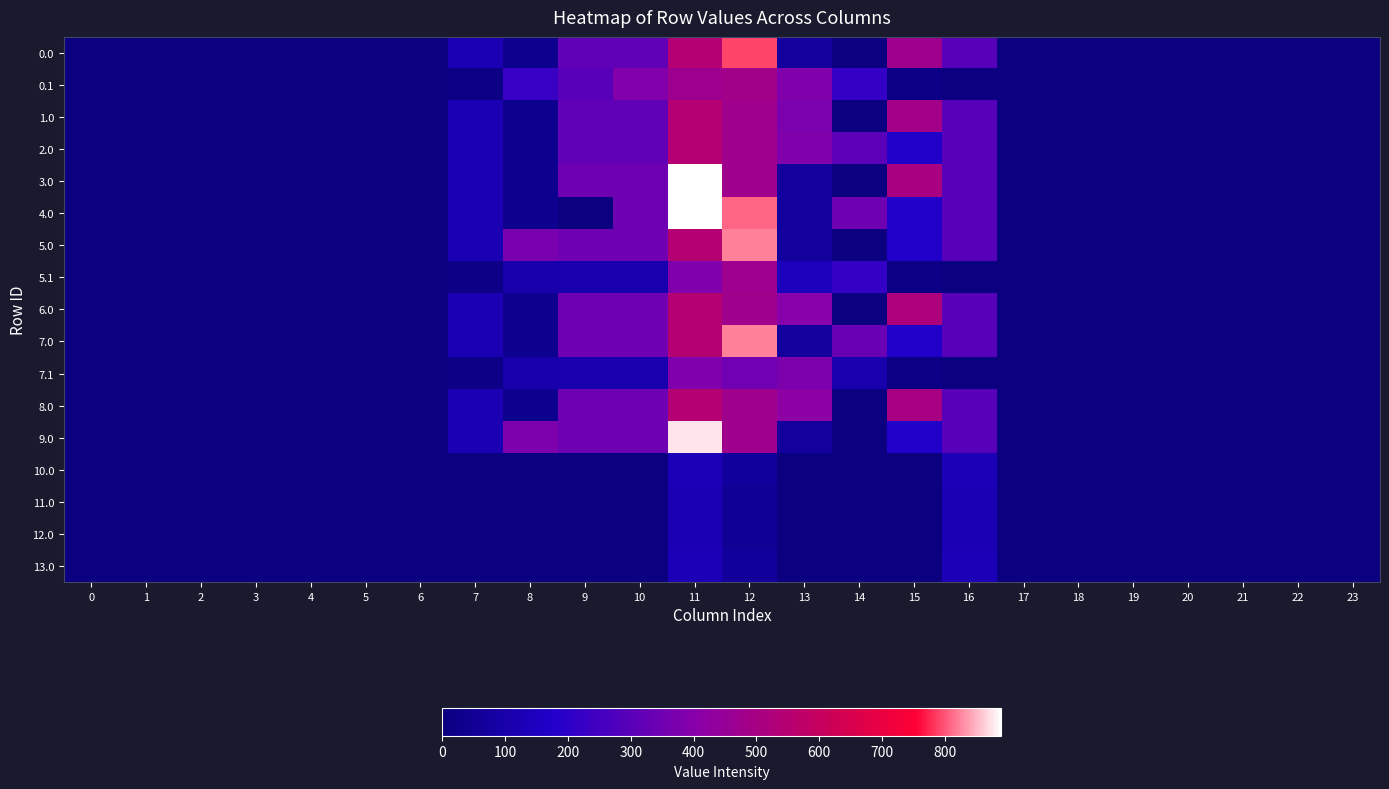

Reading right to left, transcribe all the data shown in this chart.

0.0: 23=0.0	22=0.0	21=0.0	20=0.0	19=0.0	18=0.0	17=0.0	16=294.5	15=475.1	14=0.3	13=70.2	12=792.2	11=544.3	10=315.0	9=315.0	8=35.0	7=120.6	6=0.0	5=0.0	4=0.0	3=0.0	2=0.0	1=0.0	0=0.0
0.1: 23=0.0	22=0.0	21=0.0	20=0.0	19=0.0	18=0.0	17=0.0	16=0.0	15=17.3	14=219.2	13=382.7	12=485.4	11=471.7	10=388.1	9=295.9	8=227.5	7=17.7	6=0.0	5=0.0	4=0.0	3=0.0	2=0.0	1=0.0	0=0.0
1.0: 23=0.0	22=0.0	21=0.0	20=0.0	19=0.0	18=0.0	17=0.0	16=294.5	15=487.8	14=0.3	13=372.5	12=477.2	11=544.3	10=315.0	9=315.0	8=35.0	7=120.6	6=0.0	5=0.0	4=0.0	3=0.0	2=0.0	1=0.0	0=0.0
2.0: 23=0.0	22=0.0	21=0.0	20=0.0	19=0.0	18=0.0	17=0.0	16=294.5	15=172.8	14=302.6	13=385.2	12=477.2	11=544.3	10=315.0	9=315.0	8=35.0	7=120.6	6=0.0	5=0.0	4=0.0	3=0.0	2=0.0	1=0.0	0=0.0
3.0: 23=0.0	22=0.0	21=0.0	20=0.0	19=0.0	18=0.0	17=0.0	16=294.5	15=504.8	14=0.3	13=70.2	12=477.2	11=890.3	10=346.0	9=346.0	8=35.0	7=120.6	6=0.0	5=0.0	4=0.0	3=0.0	2=0.0	1=0.0	0=0.0
4.0: 23=0.0	22=0.0	21=0.0	20=0.0	19=0.0	18=0.0	17=0.0	16=294.5	15=172.8	14=346.3	13=70.2	12=809.3	11=890.3	10=346.0	9=0.0	8=35.0	7=120.6	6=0.0	5=0.0	4=0.0	3=0.0	2=0.0	1=0.0	0=0.0
5.0: 23=0.0	22=0.0	21=0.0	20=0.0	19=0.0	18=0.0	17=0.0	16=294.5	15=172.8	14=0.3	13=70.2	12=823.2	11=544.3	10=346.0	9=346.0	8=367.1	7=120.6	6=0.0	5=0.0	4=0.0	3=0.0	2=0.0	1=0.0	0=0.0
5.1: 23=0.0	22=0.0	21=0.0	20=0.0	19=0.0	18=0.0	17=0.0	16=0.0	15=17.3	14=219.2	13=141.2	12=472.4	11=384.7	10=114.0	9=104.8	8=102.3	7=17.7	6=0.0	5=0.0	4=0.0	3=0.0	2=0.0	1=0.0	0=0.0
6.0: 23=0.0	22=0.0	21=0.0	20=0.0	19=0.0	18=0.0	17=0.0	16=294.5	15=518.8	14=0.3	13=402.3	12=477.2	11=544.3	10=346.0	9=346.0	8=35.0	7=120.6	6=0.0	5=0.0	4=0.0	3=0.0	2=0.0	1=0.0	0=0.0
7.0: 23=0.0	22=0.0	21=0.0	20=0.0	19=0.0	18=0.0	17=0.0	16=294.5	15=172.8	14=332.3	13=70.2	12=823.2	11=544.3	10=346.0	9=346.0	8=35.0	7=120.6	6=0.0	5=0.0	4=0.0	3=0.0	2=0.0	1=0.0	0=0.0
7.1: 23=0.0	22=0.0	21=0.0	20=0.0	19=0.0	18=0.0	17=0.0	16=0.0	15=17.3	14=105.5	13=376.5	12=350.8	11=384.7	10=114.0	9=104.8	8=102.3	7=17.7	6=0.0	5=0.0	4=0.0	3=0.0	2=0.0	1=0.0	0=0.0
8.0: 23=0.0	22=0.0	21=0.0	20=0.0	19=0.0	18=0.0	17=0.0	16=294.5	15=502.9	14=0.3	13=414.2	12=477.2	11=544.3	10=344.0	9=344.0	8=35.0	7=120.6	6=0.0	5=0.0	4=0.0	3=0.0	2=0.0	1=0.0	0=0.0
9.0: 23=0.0	22=0.0	21=0.0	20=0.0	19=0.0	18=0.0	17=0.0	16=294.5	15=172.8	14=0.3	13=70.2	12=477.2	11=874.4	10=344.0	9=344.0	8=379.0	7=120.6	6=0.0	5=0.0	4=0.0	3=0.0	2=0.0	1=0.0	0=0.0
10.0: 23=0.0	22=0.0	21=0.0	20=0.0	19=0.0	18=0.0	17=0.0	16=134.4	15=0.0	14=0.0	13=0.0	12=66.2	11=133.3	10=0.0	9=0.0	8=0.0	7=0.0	6=0.0	5=0.0	4=0.0	3=0.0	2=0.0	1=0.0	0=0.0
11.0: 23=0.0	22=0.0	21=0.0	20=0.0	19=0.0	18=0.0	17=0.0	16=120.4	15=0.0	14=0.0	13=0.0	12=52.2	11=119.3	10=0.0	9=0.0	8=0.0	7=0.0	6=0.0	5=0.0	4=0.0	3=0.0	2=0.0	1=0.0	0=0.0
12.0: 23=0.0	22=0.0	21=0.0	20=0.0	19=0.0	18=0.0	17=0.0	16=120.4	15=0.0	14=0.0	13=0.0	12=52.2	11=119.3	10=0.0	9=0.0	8=0.0	7=0.0	6=0.0	5=0.0	4=0.0	3=0.0	2=0.0	1=0.0	0=0.0
13.0: 23=0.0	22=0.0	21=0.0	20=0.0	19=0.0	18=0.0	17=0.0	16=135.4	15=0.0	14=0.0	13=0.0	12=67.2	11=134.3	10=0.0	9=0.0	8=0.0	7=0.0	6=0.0	5=0.0	4=0.0	3=0.0	2=0.0	1=0.0	0=0.0